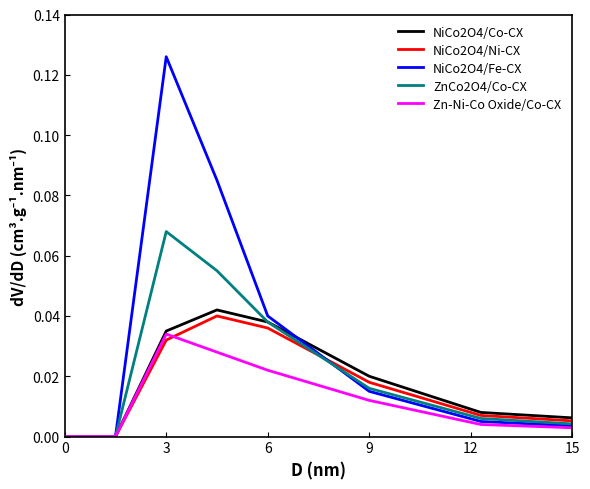

Which series has the widest spread of values?

NiCo2O4/Fe-CX